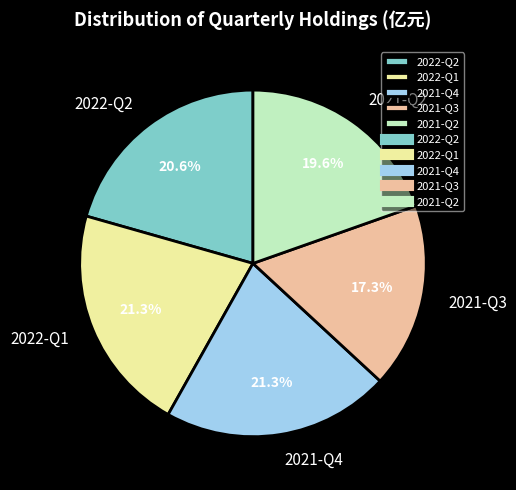

To the nearest percent, what is the combined percentage of 2021-Q3 and 2021-Q2?

37%